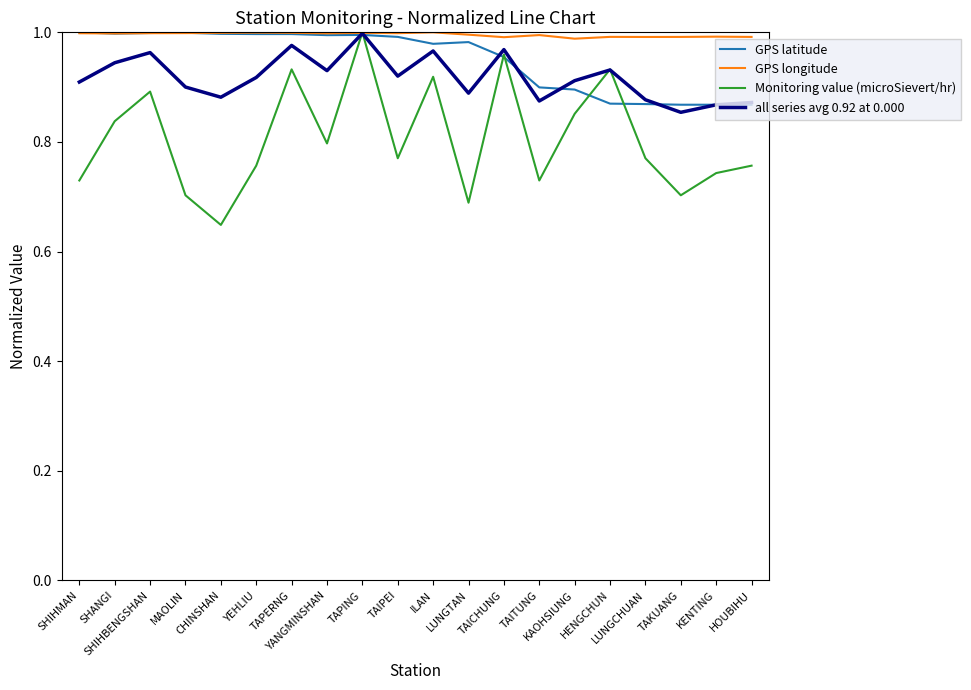

True or false: GPS latitude and all series avg 0.92 at 0.000 intersect in this chart.

True